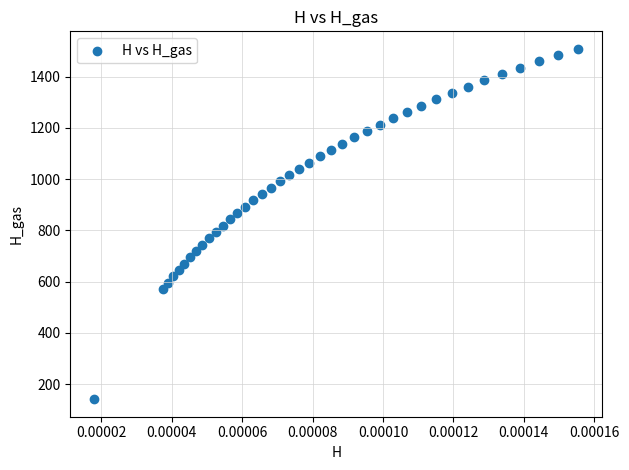

What is the range of Y values (max minus min)?

1366.5